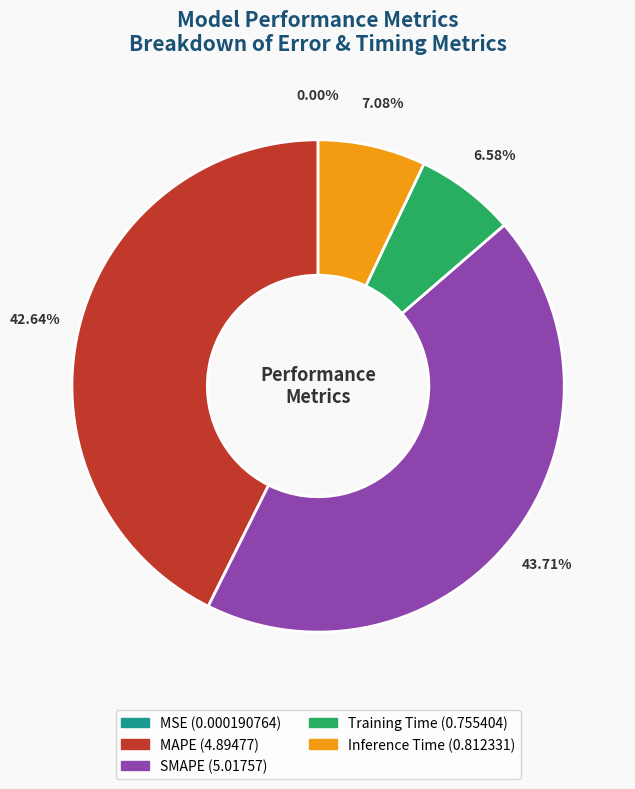

To the nearest percent, what portion does Inference Time represent?

7%